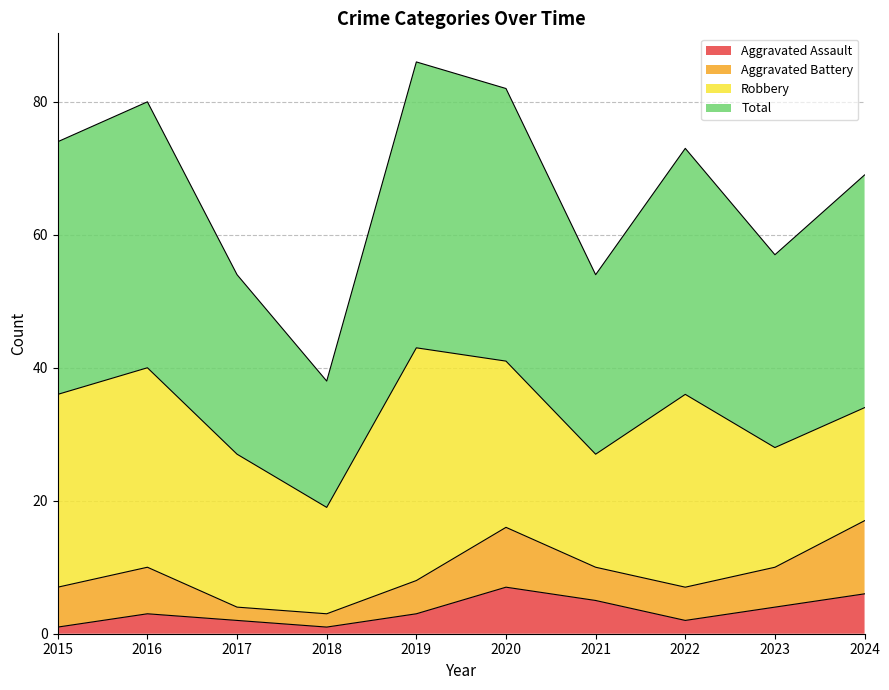

What is the value of the Total point at the 9th from the left?

57